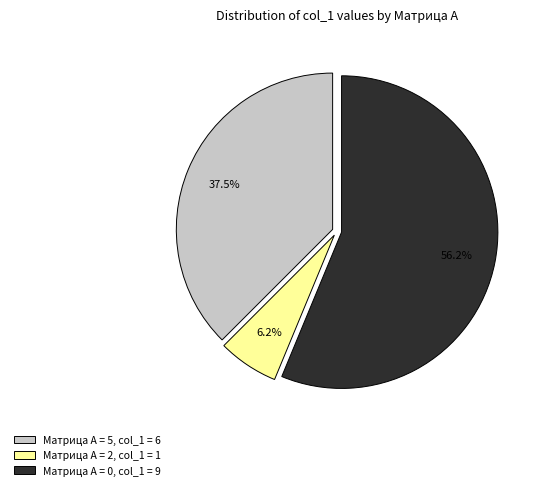

Which slice represents more than half of the pie?

Матрица А = 0, col_1 = 9